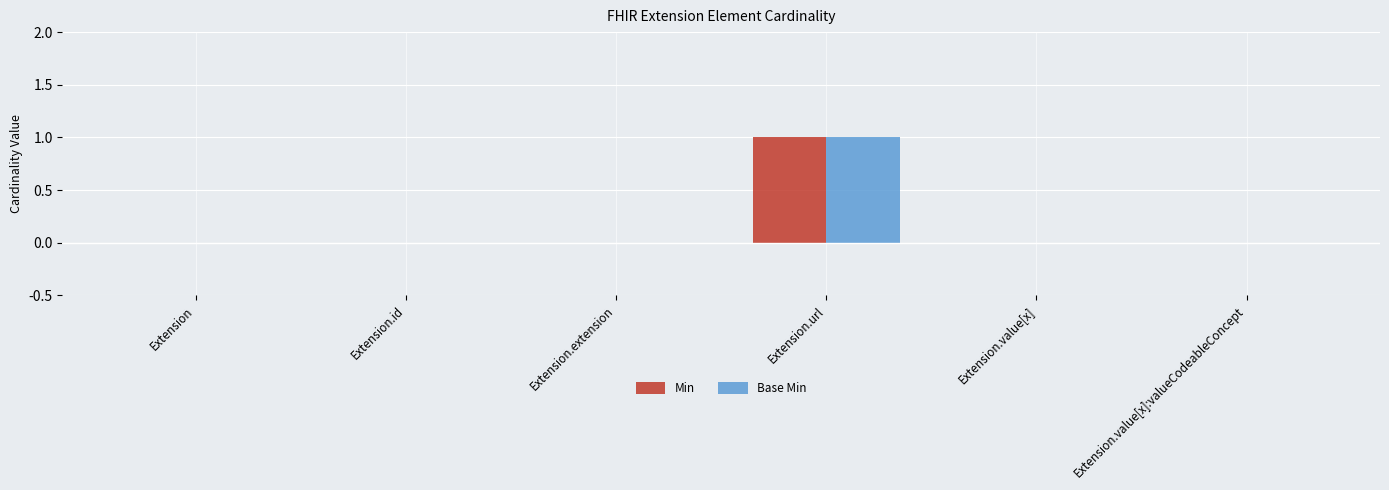

Which category has the highest value in the Base Min series?

Extension.url